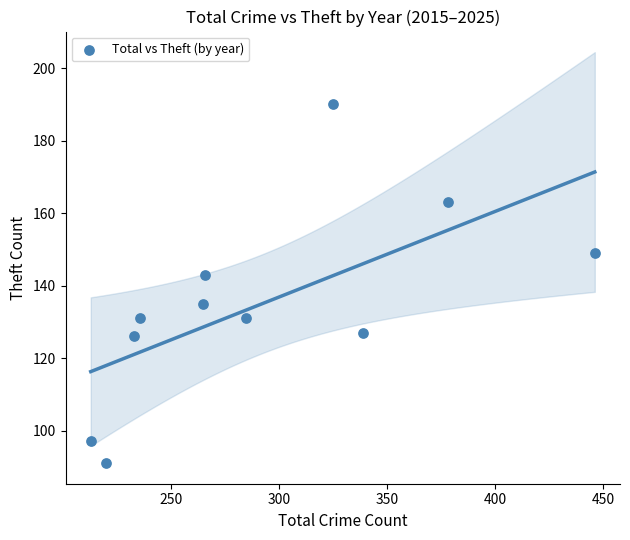

What is the range of Y values (max minus min)?

99